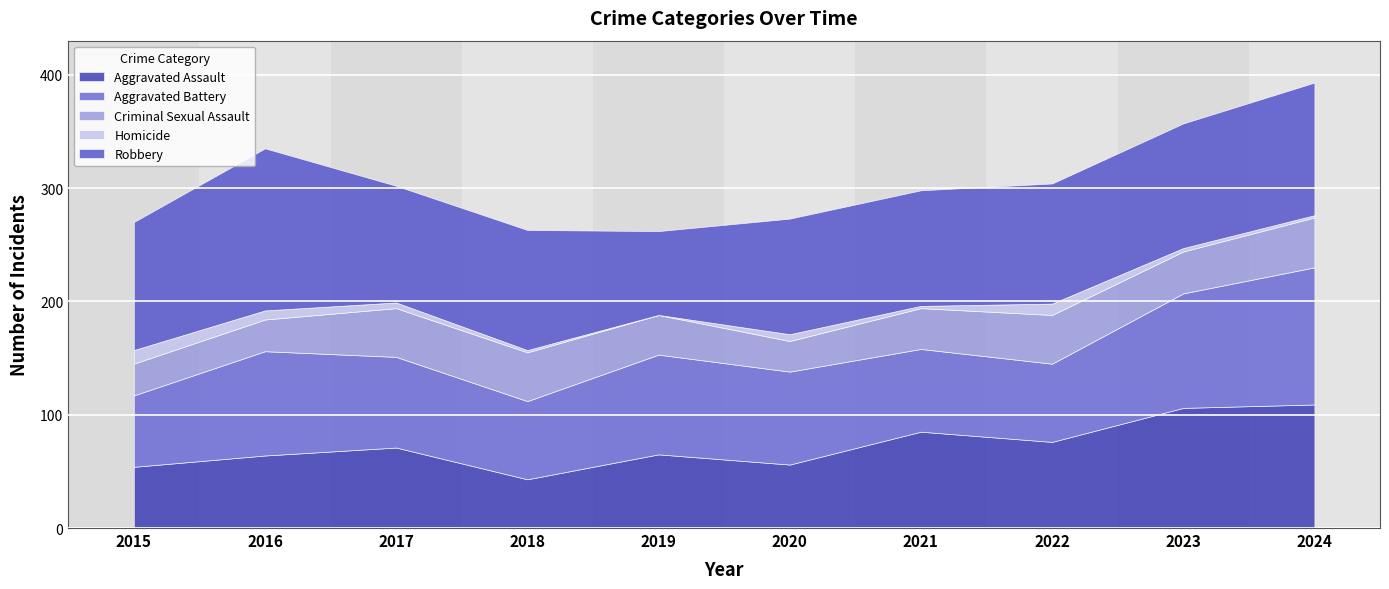

Which has a higher value, 2017 or 2018?

2017